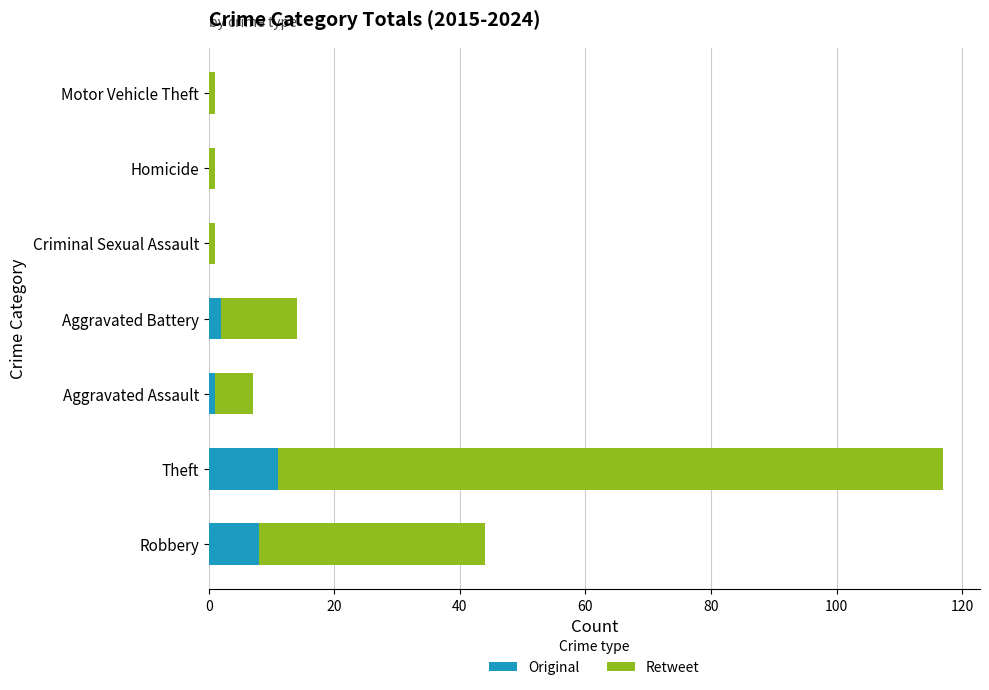

What is the maximum value for Original?

11